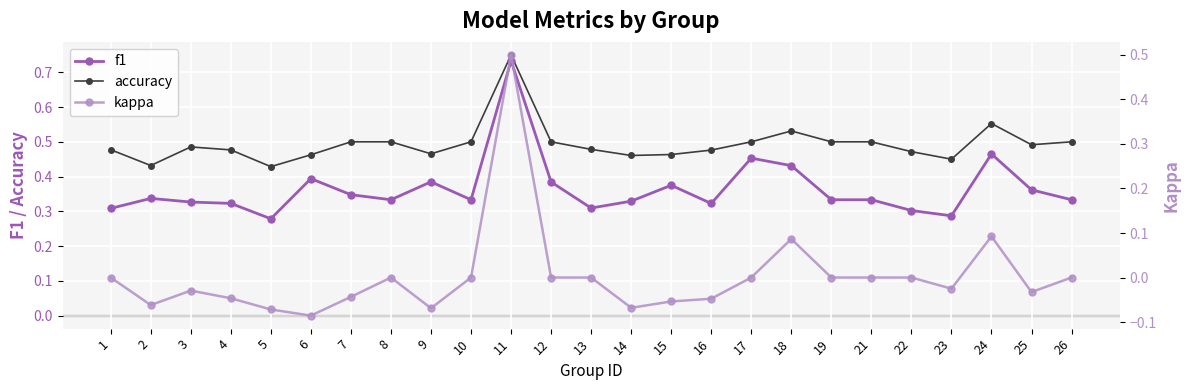

Rank the series at 8 from lowest to highest value.

kappa, f1, accuracy